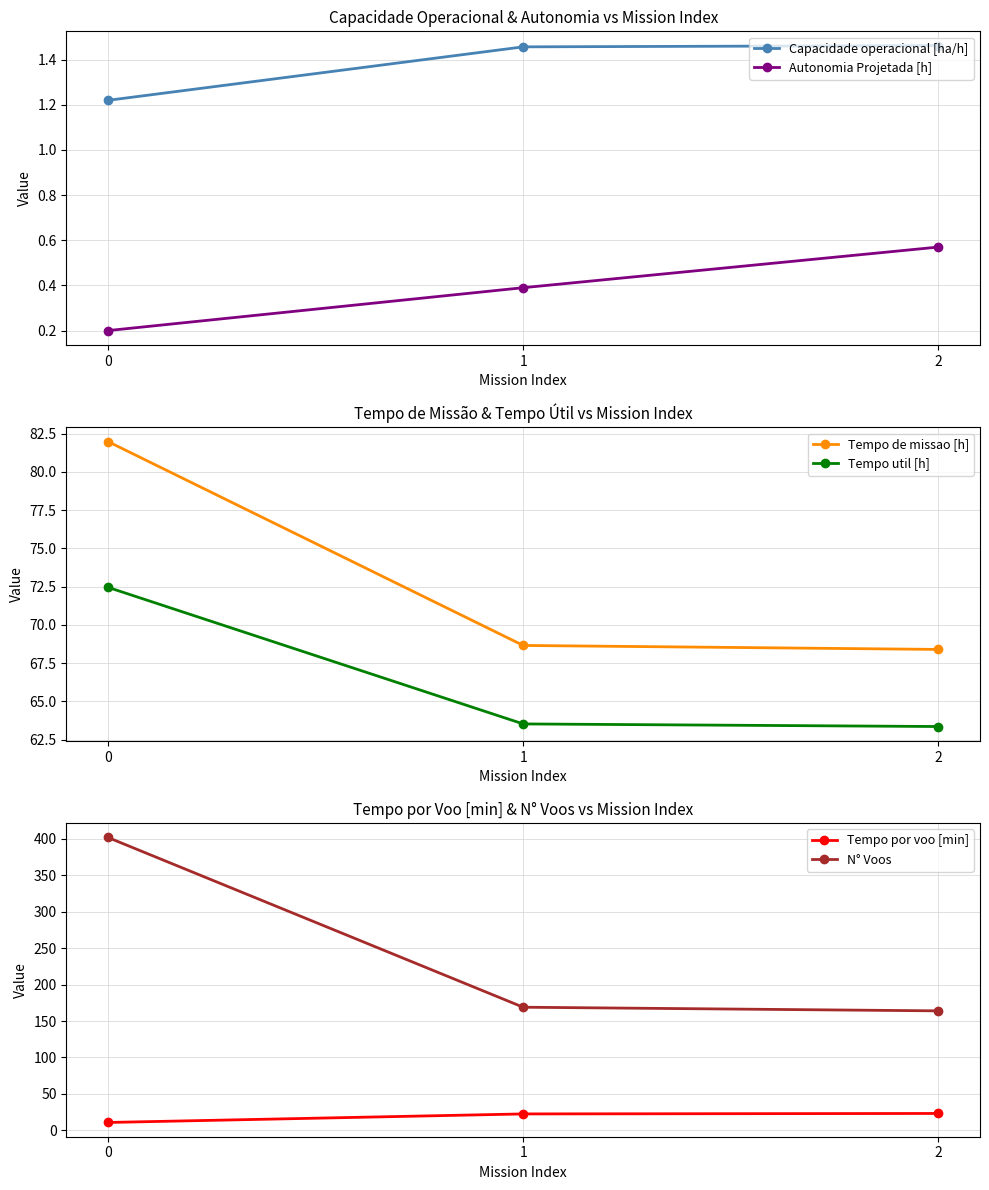

The value of Autonomia Projetada [h] at 0 is 0.2. True or false?

True